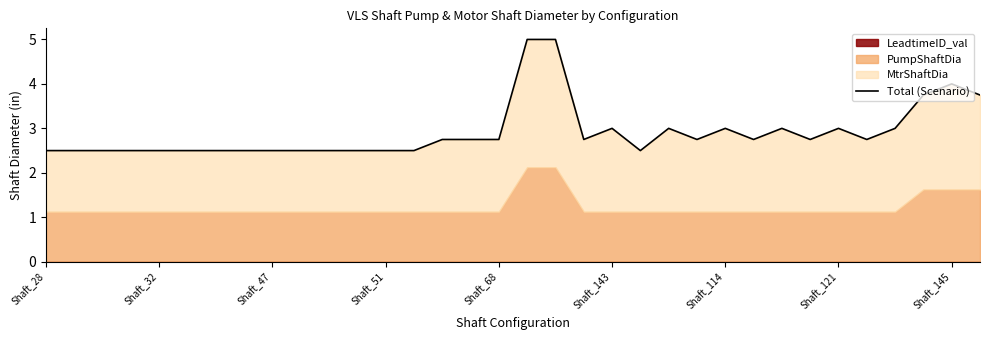

Where is the data nearest to the value 3?

Shaft_143